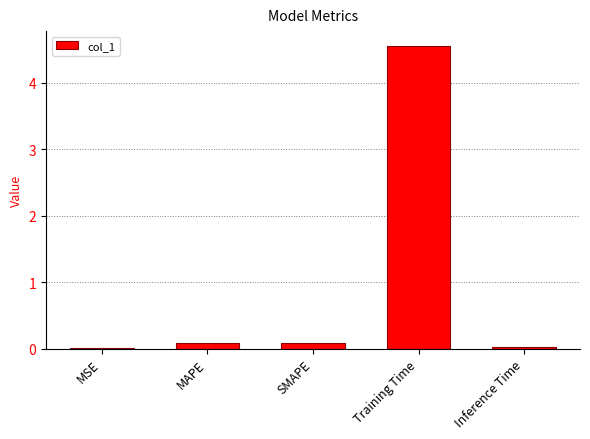

True or false: the data shows 7.5 at Training Time.

False